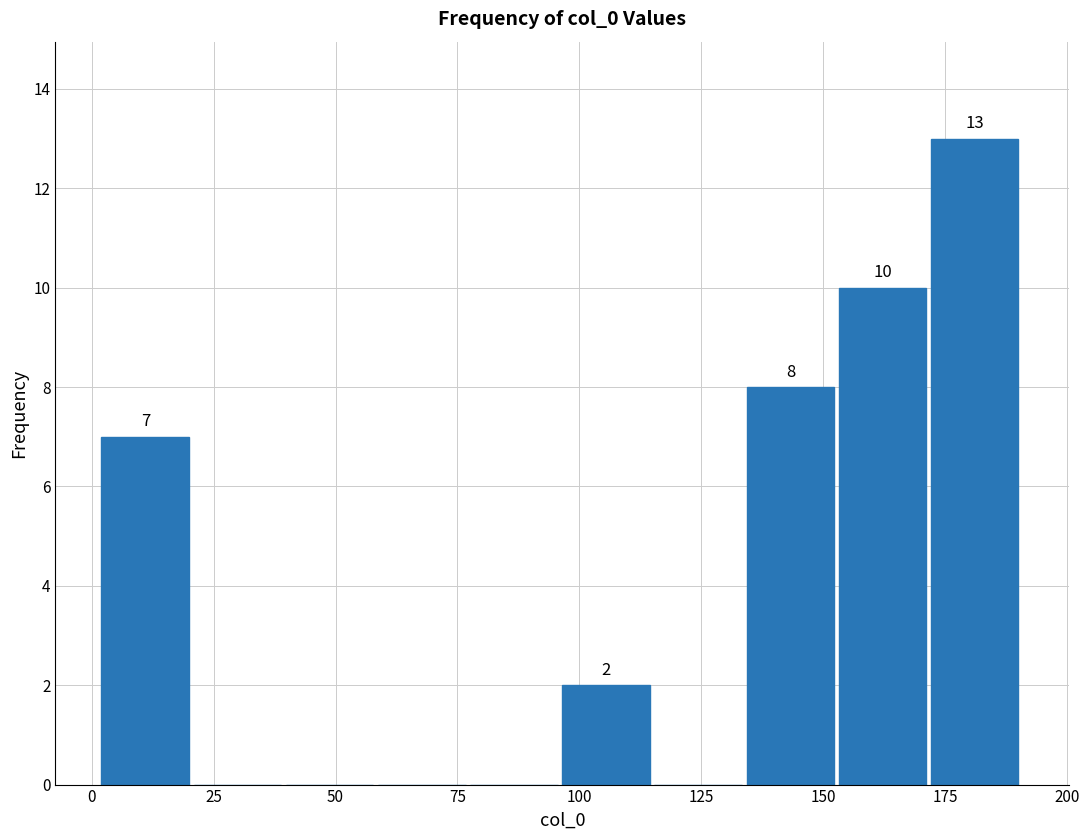

Read against the x-axis, roughly where is the centre of the tallest bar?

180